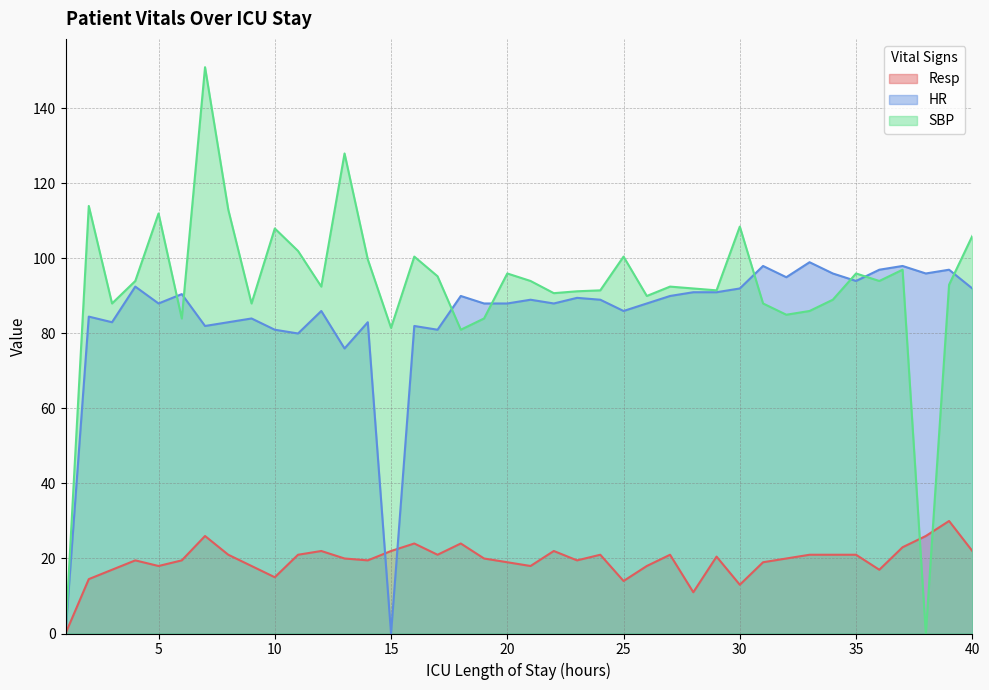

Which series changed the most between 23 and 34?

HR